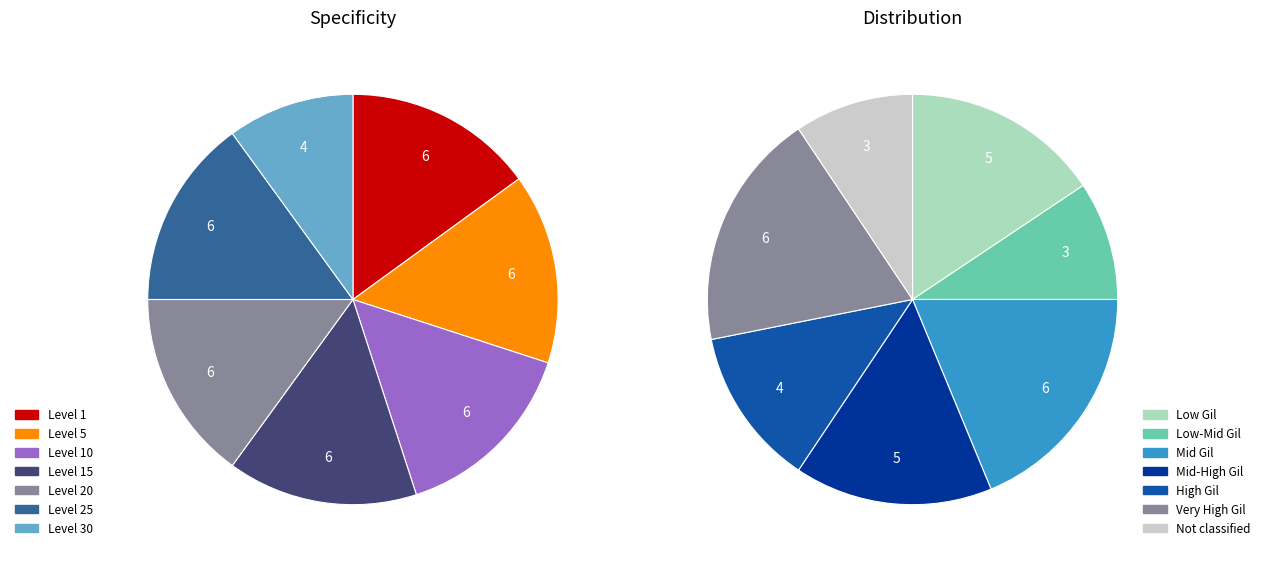

Does any single category account for the majority?

No